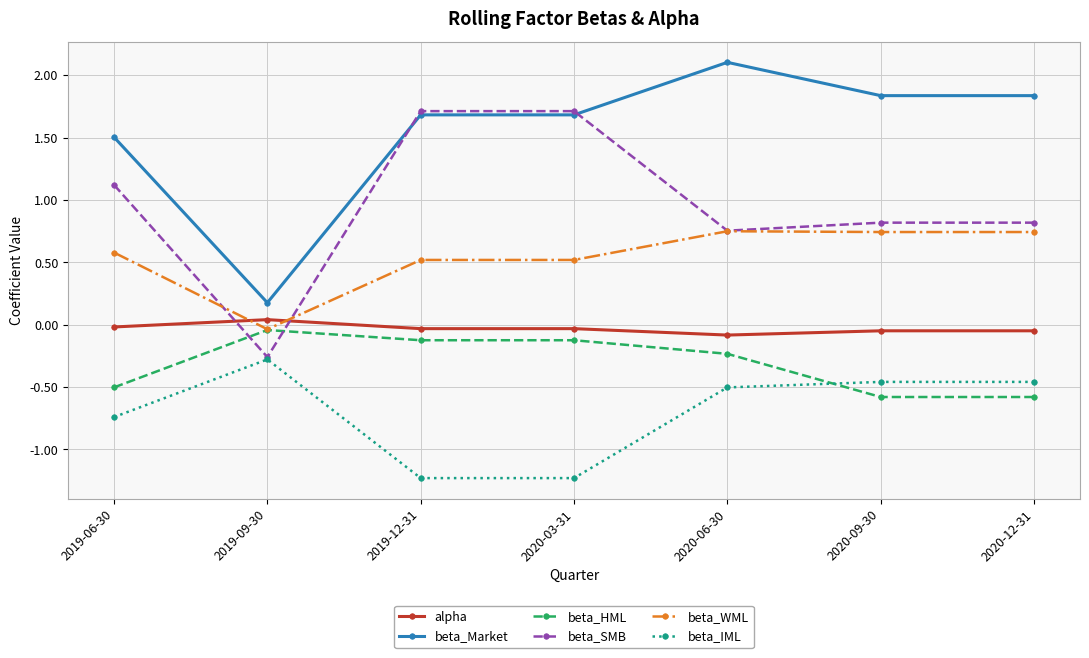

What is the total value across all series at 2020-06-30?

2.8